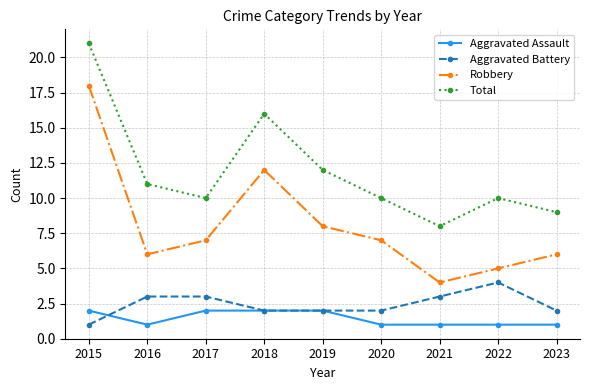

What is the approximate value of Aggravated Battery at 2020?

2